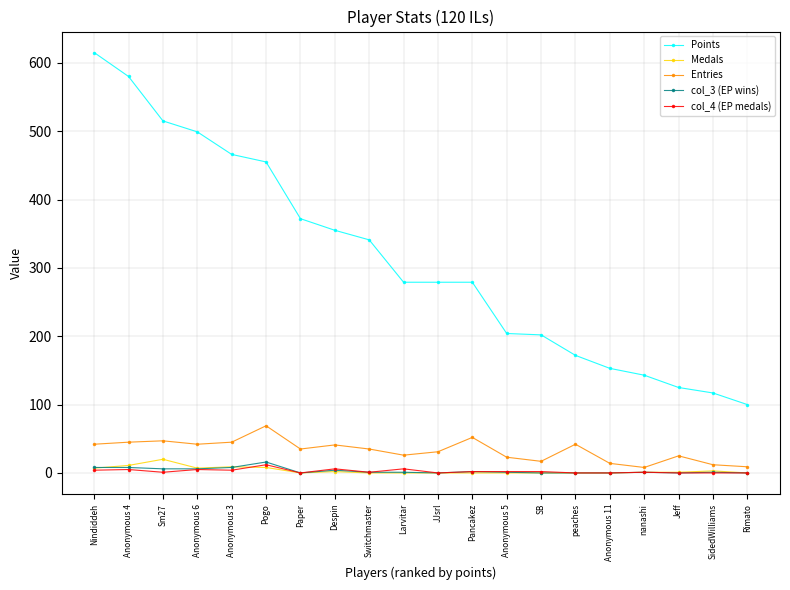

True or false: Medals has a value of 0 at Switchmaster.

True